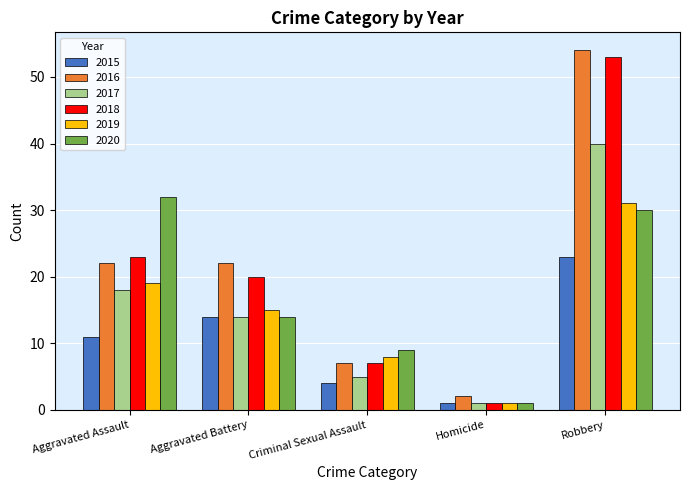

Where is 2018 nearest to the value 27?

Aggravated Assault